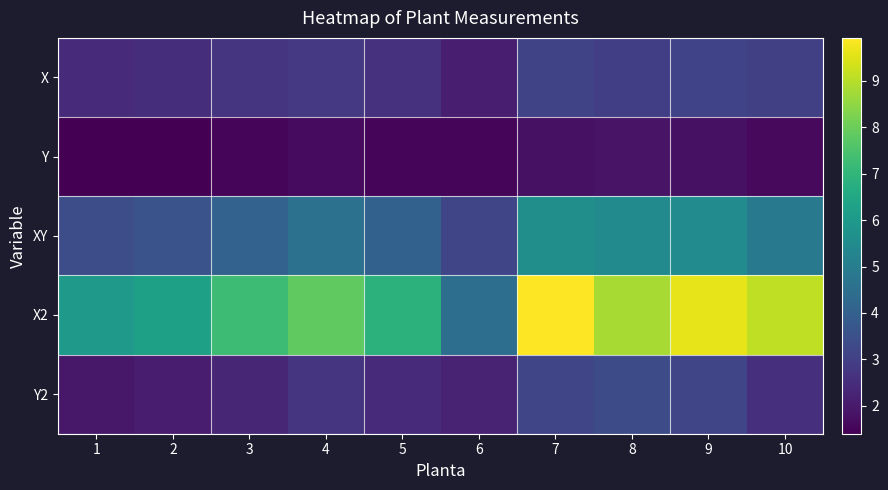

Between 1 and 2, which series saw the biggest shift?

X2